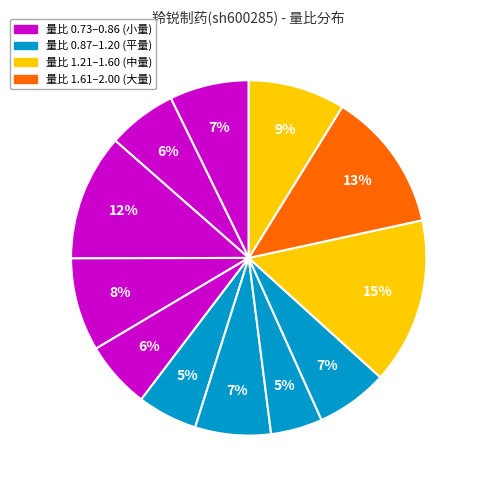

How many slices are in this pie chart?

12